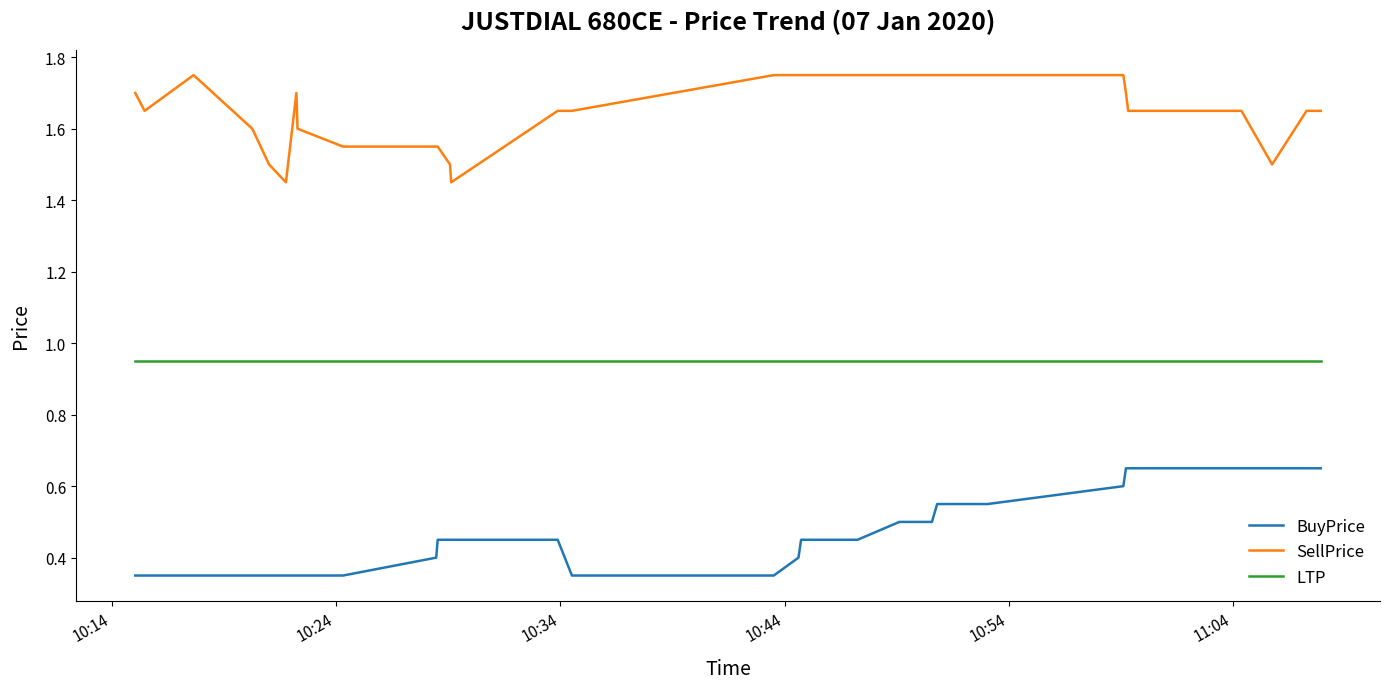

Which series has the largest range (max minus min)?

BuyPrice